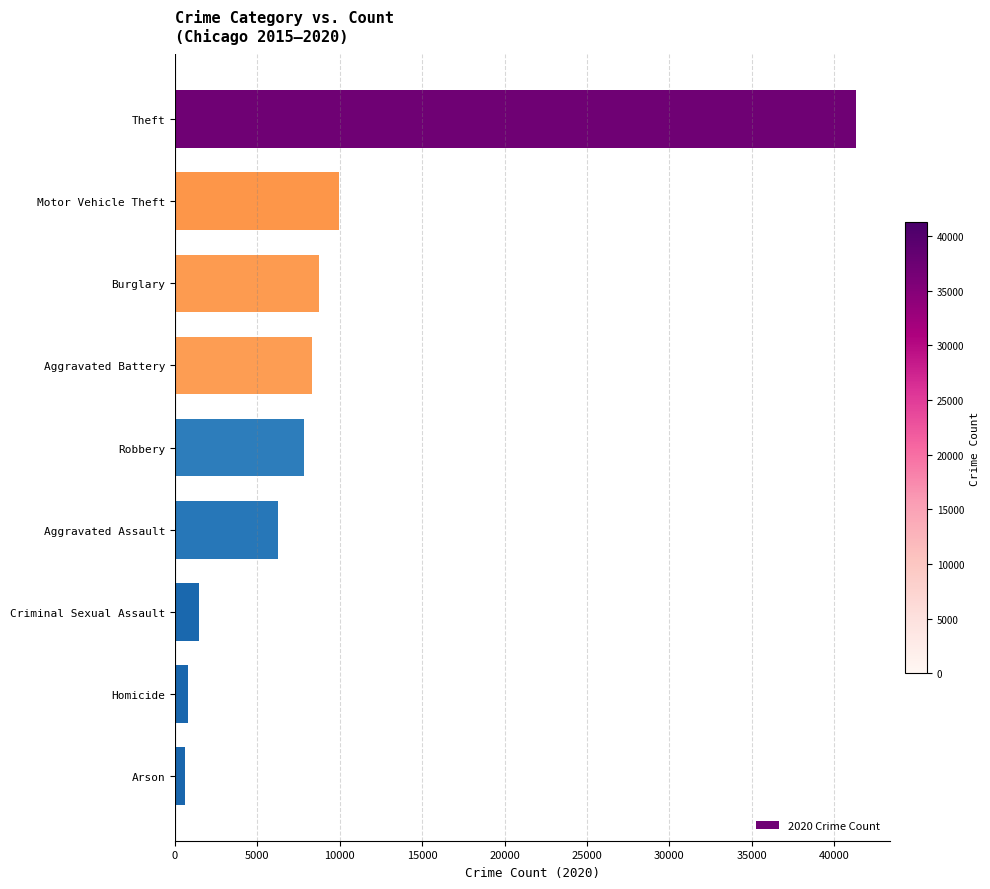

What is the label of the 6th bar from the top?

Aggravated Assault